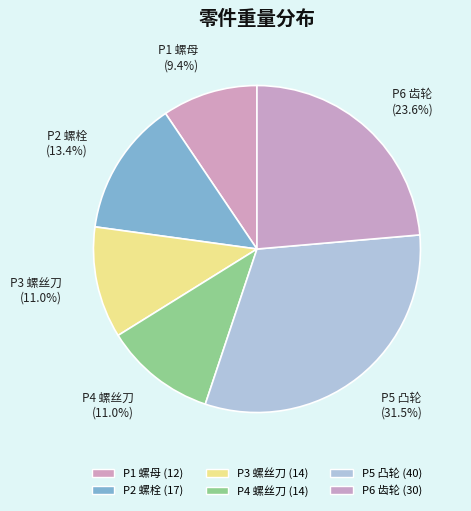

Rank the categories by value from lowest to highest.

P1 螺母, P3 螺丝刀, P4 螺丝刀, P2 螺栓, P6 齿轮, P5 凸轮